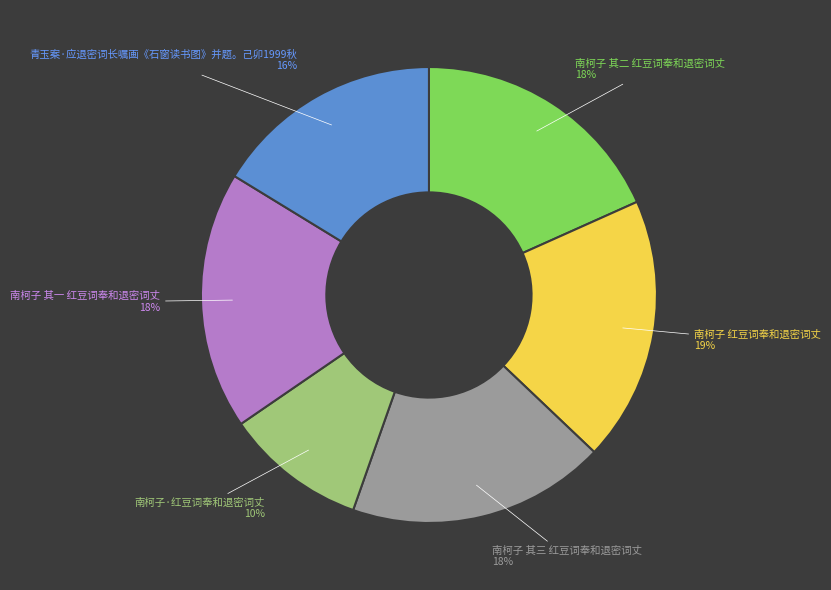

What is the ratio of the value at 青玉案·应退密词长嘱画《石窗读书图》并题。己卯1999秋 to the value at 南柯子·红豆词奉和退密词丈?

1.6